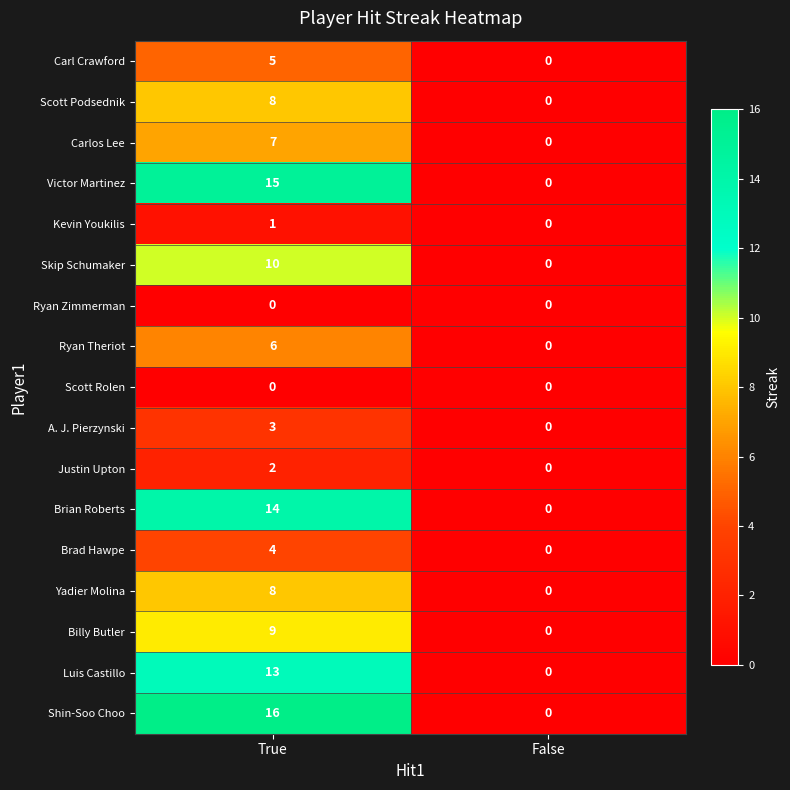

How many data points does each series have?

2